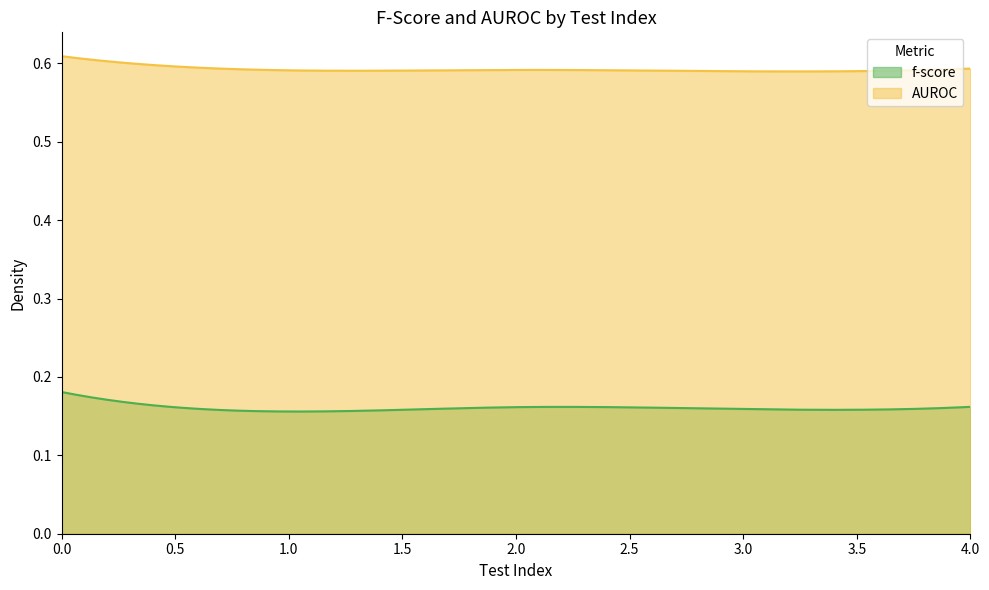

Rank the series by their maximum value, from highest to lowest.

AUROC, f-score